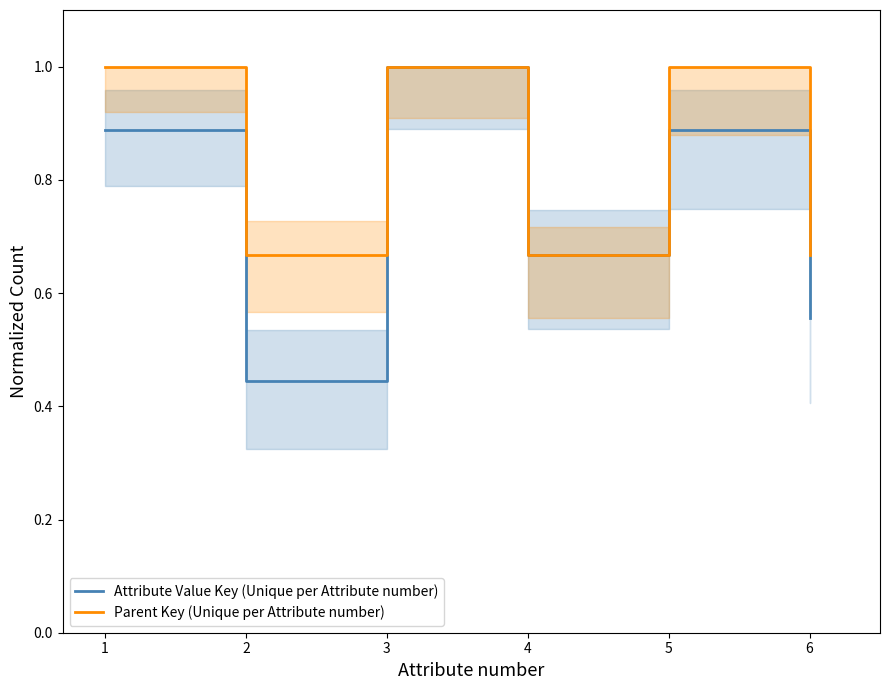

Where is Attribute Value Key (Unique per Attribute number) nearest to the value 0?

2